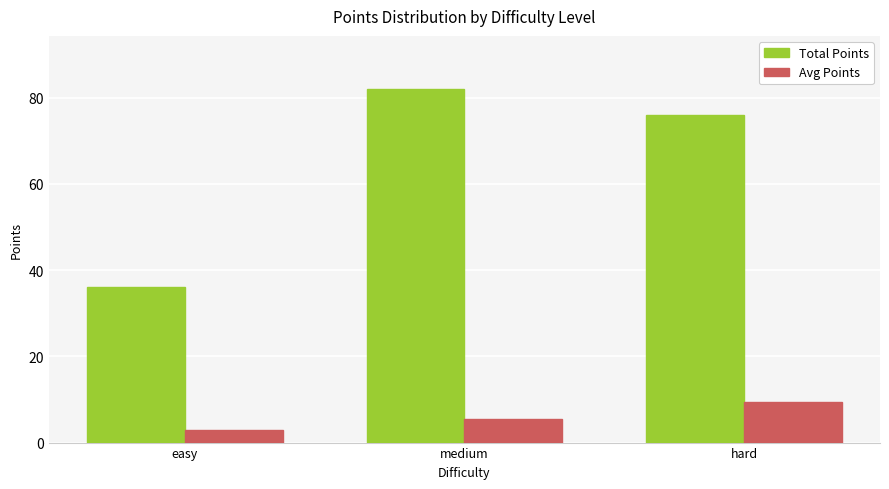

What are all the series names shown in the legend?

Total Points, Avg Points